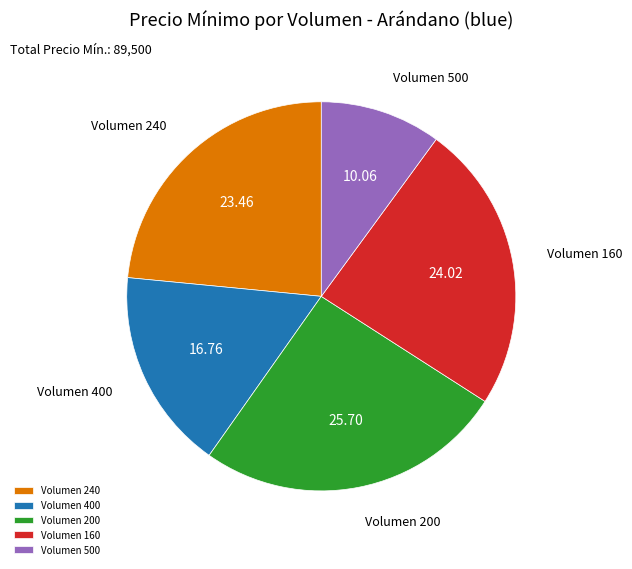

Rank the categories by value from lowest to highest.

Volumen 500, Volumen 400, Volumen 240, Volumen 160, Volumen 200